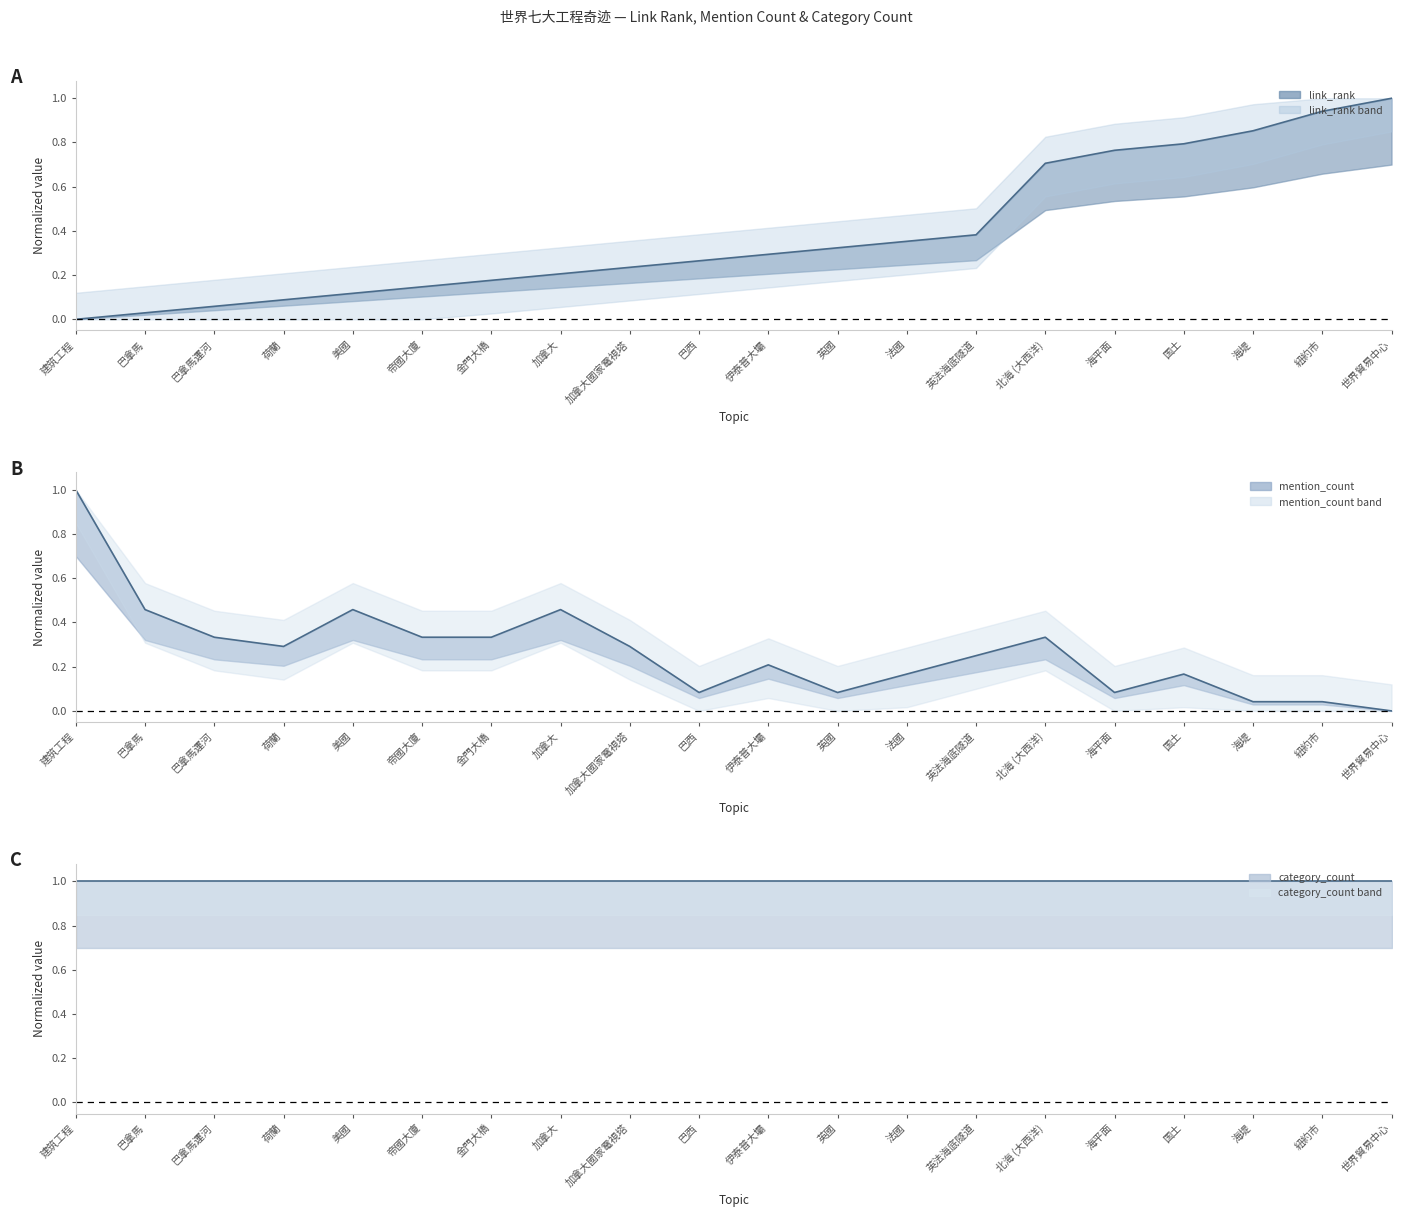

Reading right to left, what are all the values shown in this chart?

link_rank_line: 1.0	0.9	0.9	0.8	0.8	0.7	0.4	0.4	0.3	0.3	0.3	0.2	0.2	0.2	0.1	0.1	0.1	0.1	0.0	0.0
mention_count_line: 0.0	0.0	0.0	0.2	0.1	0.3	0.2	0.2	0.1	0.2	0.1	0.3	0.5	0.3	0.3	0.5	0.3	0.3	0.5	1.0
category_count_line: 1.0	1.0	1.0	1.0	1.0	1.0	1.0	1.0	1.0	1.0	1.0	1.0	1.0	1.0	1.0	1.0	1.0	1.0	1.0	1.0